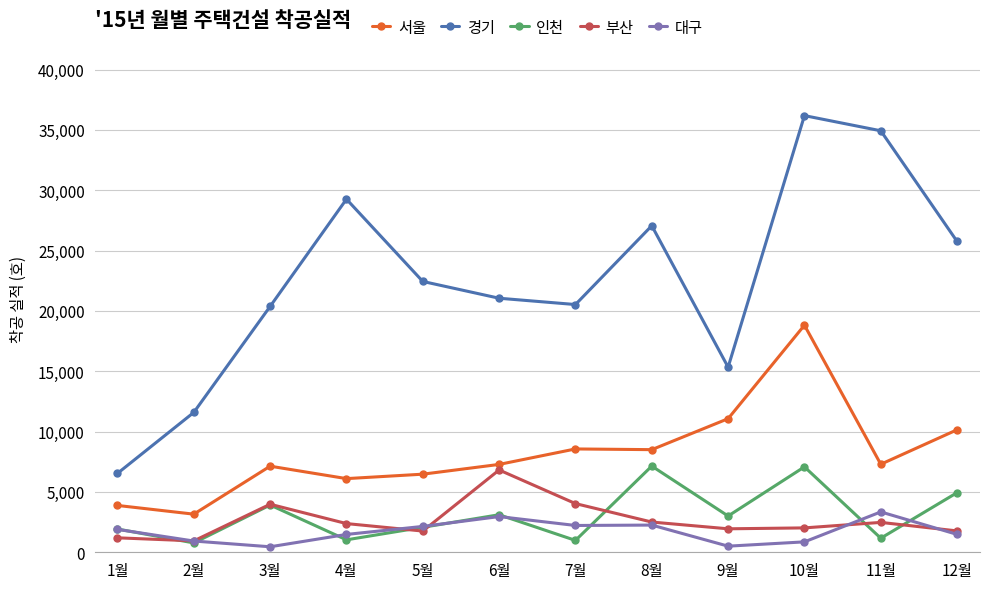

Which series has the largest range (max minus min)?

경기